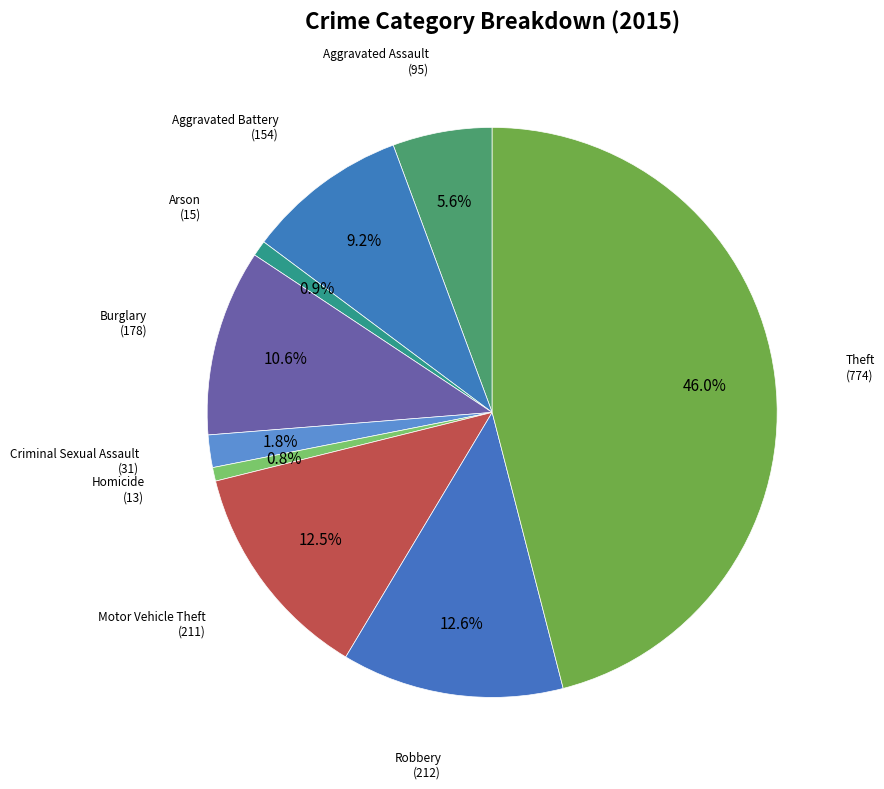

Combined, do Aggravated Battery and Arson account for over 50%?

No